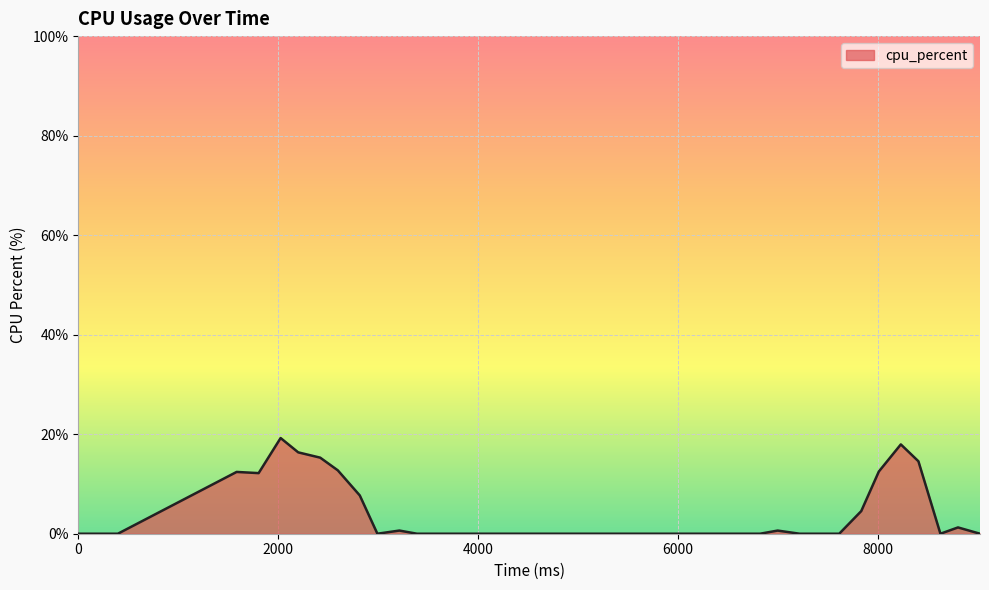

What is the greatest value displayed?

19.2